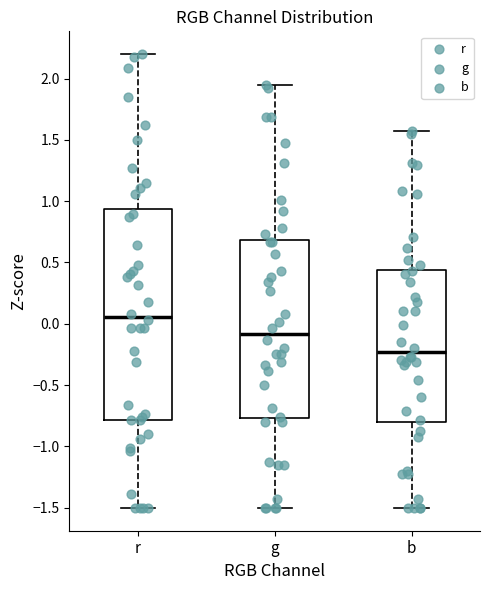

Where does the lower whisker of the box for b end on the y-axis? The values are not printed on the chart, so give them approximately, as read against the axis.

-1.50